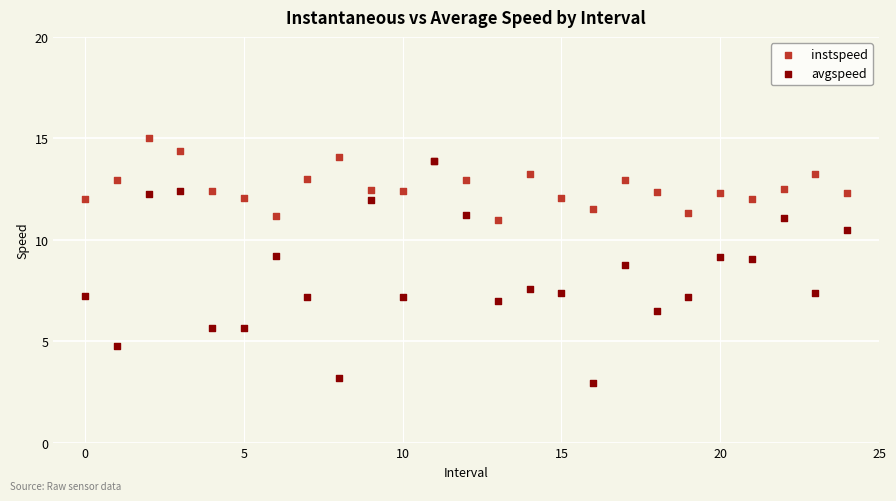

Which series reaches the maximum Y coordinate?

instspeed